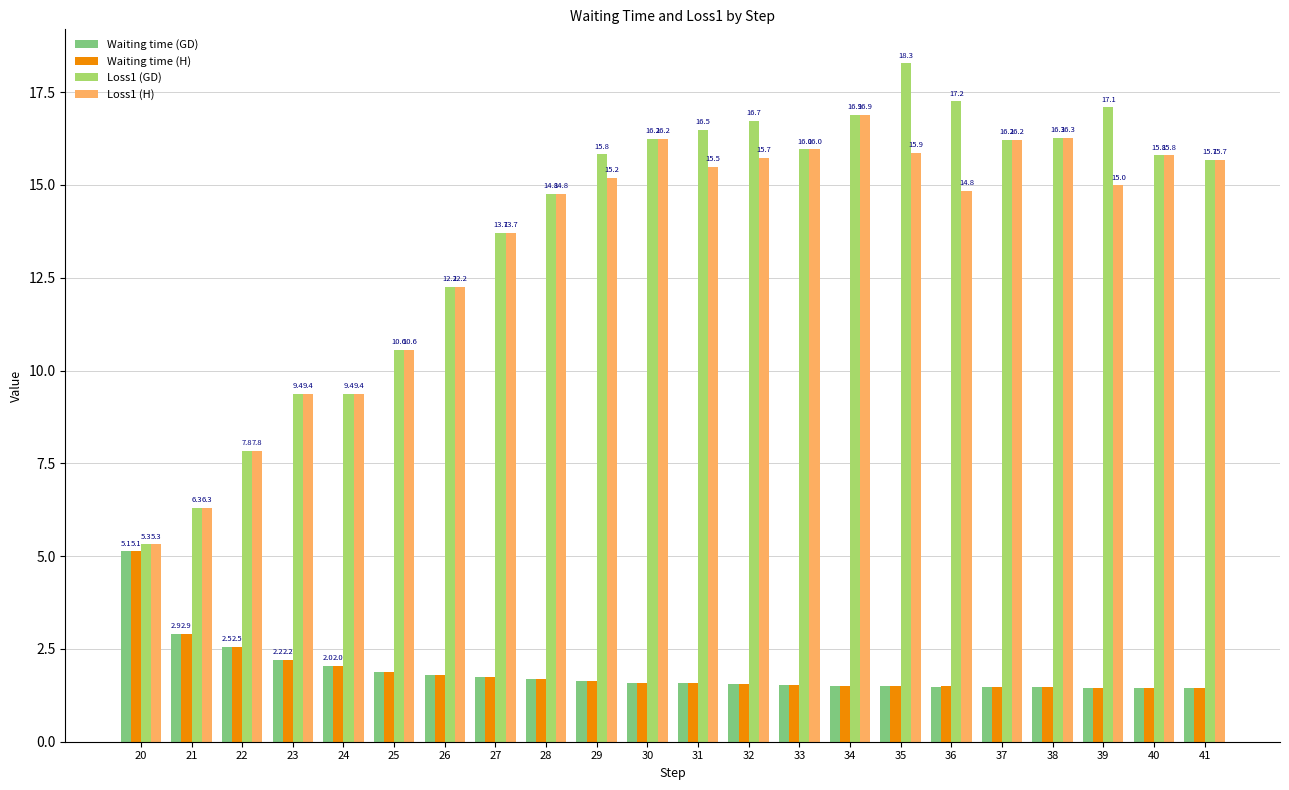

What is the lowest value of the Loss1 (GD) series?

5.3